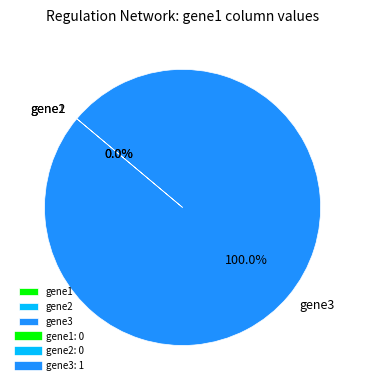

The gene2 slice represents 1% of the pie. True or false?

False